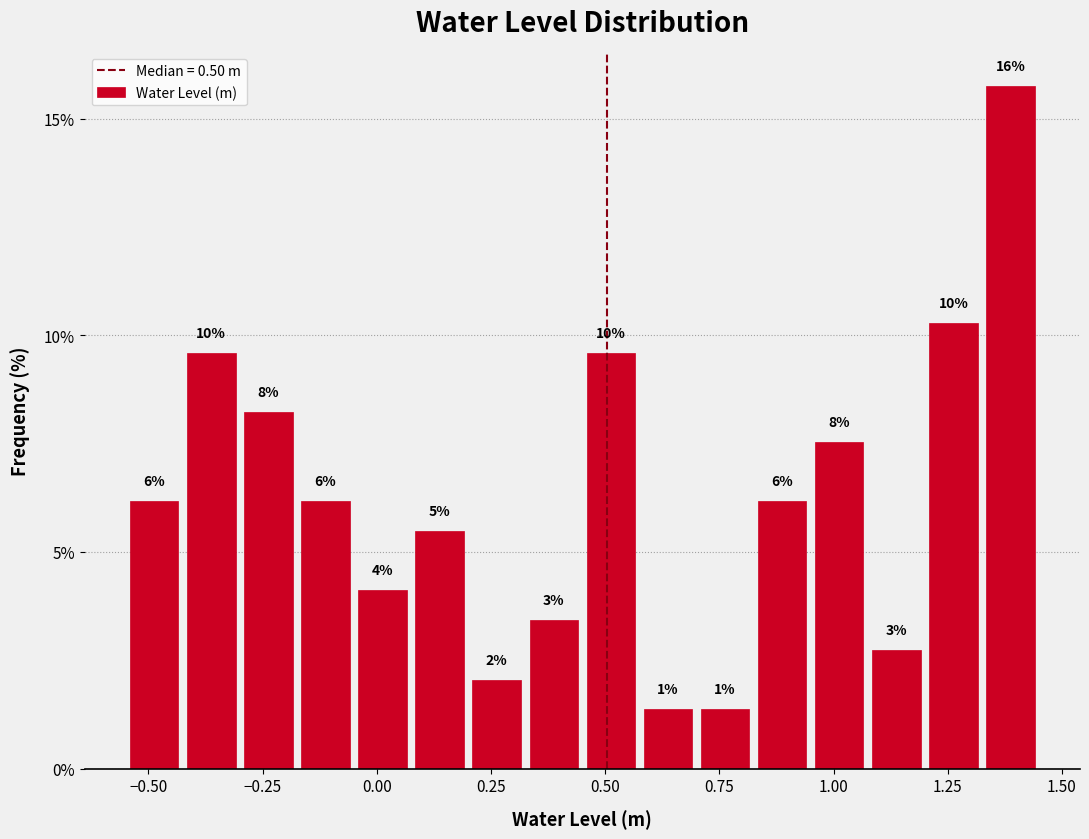

Around what value on the x-axis is the tallest bar? Give the approximate position of its centre, as read against the axis.

1.40